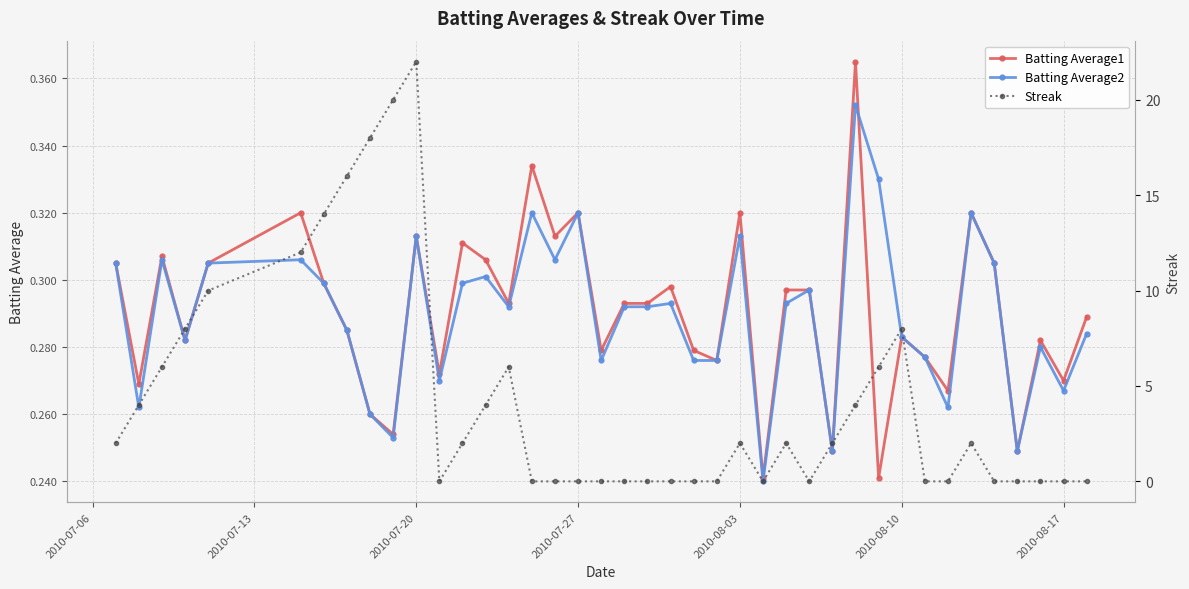

True or false: Batting Average1 has more than 2 points higher than both neighbors.

True